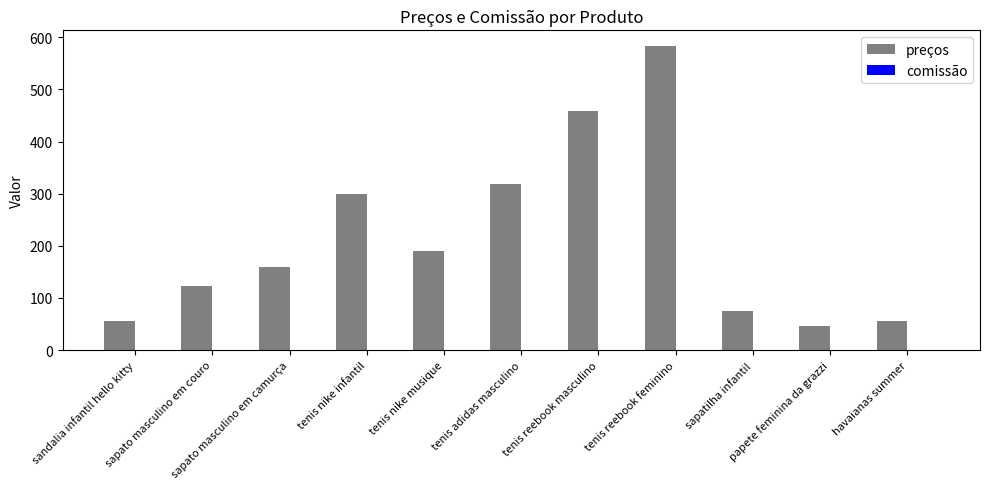

Does the chart contain stacked bars?

No